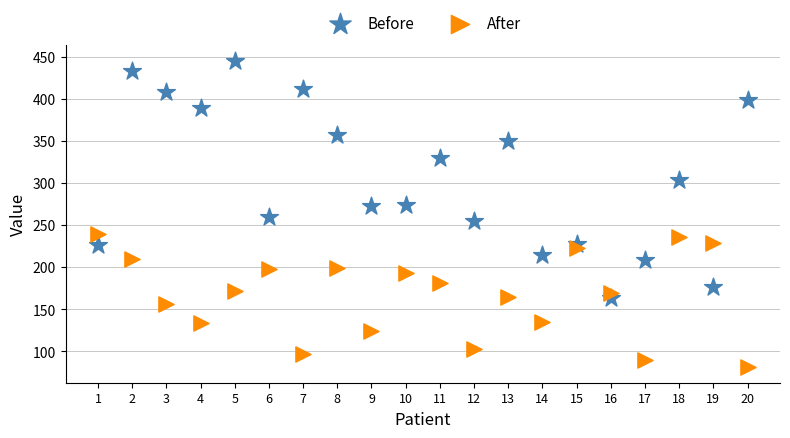

Which series has the widest spread of Y values?

Before